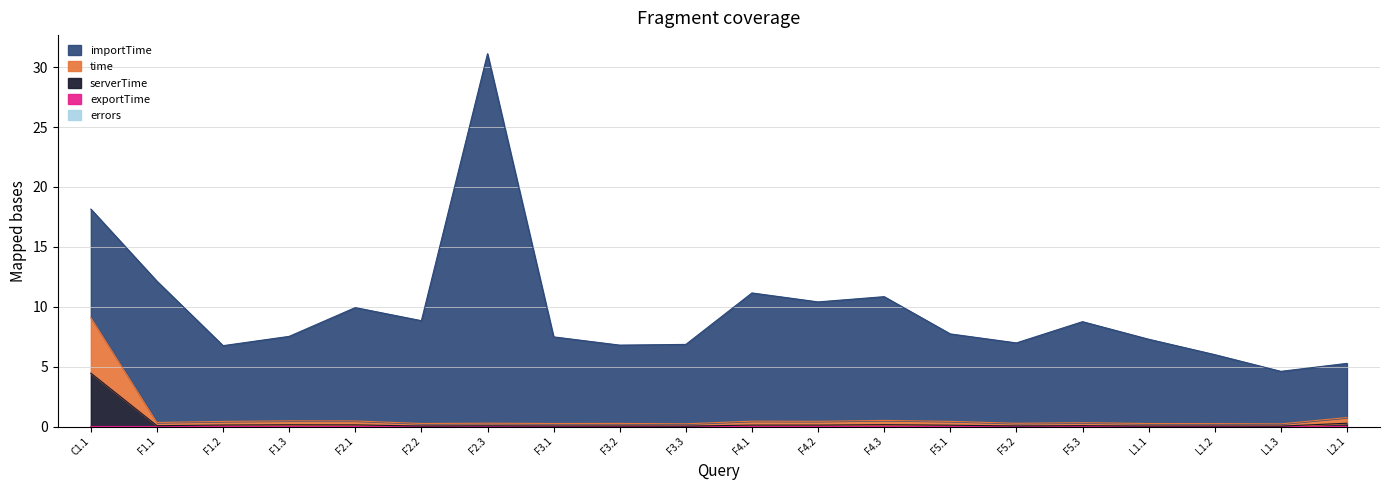

At which category is the sum across all series the highest?

F2.3